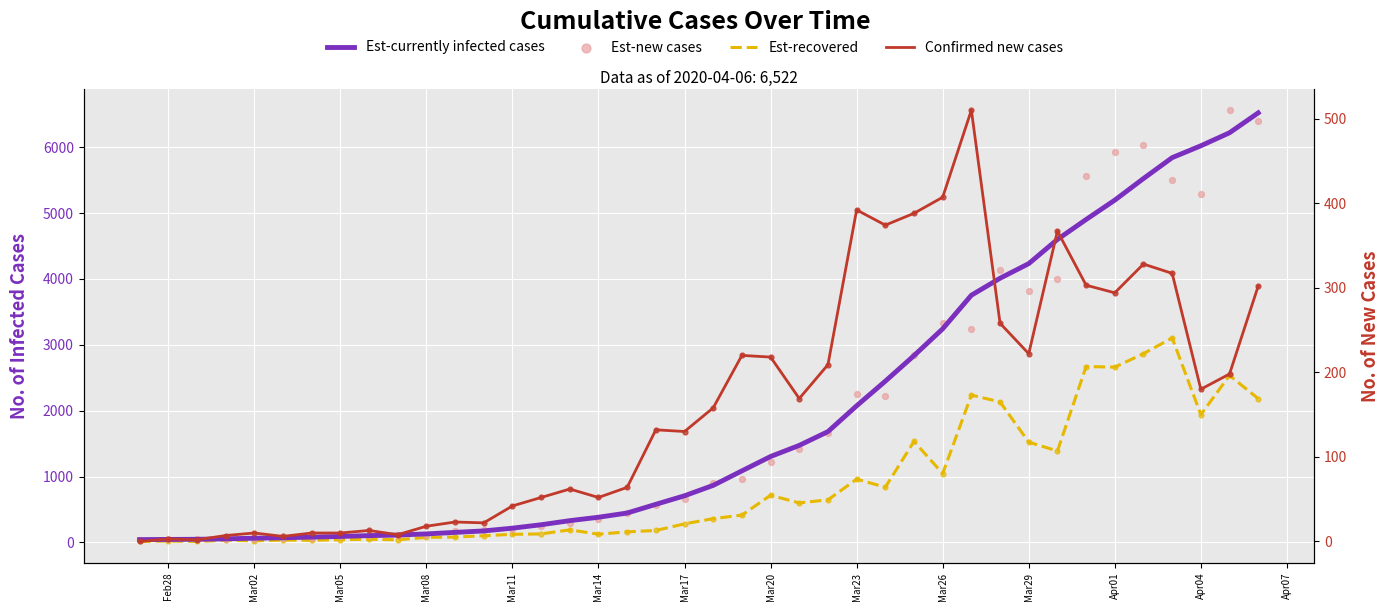

Which series contains the highest Y value?

Est-new cases